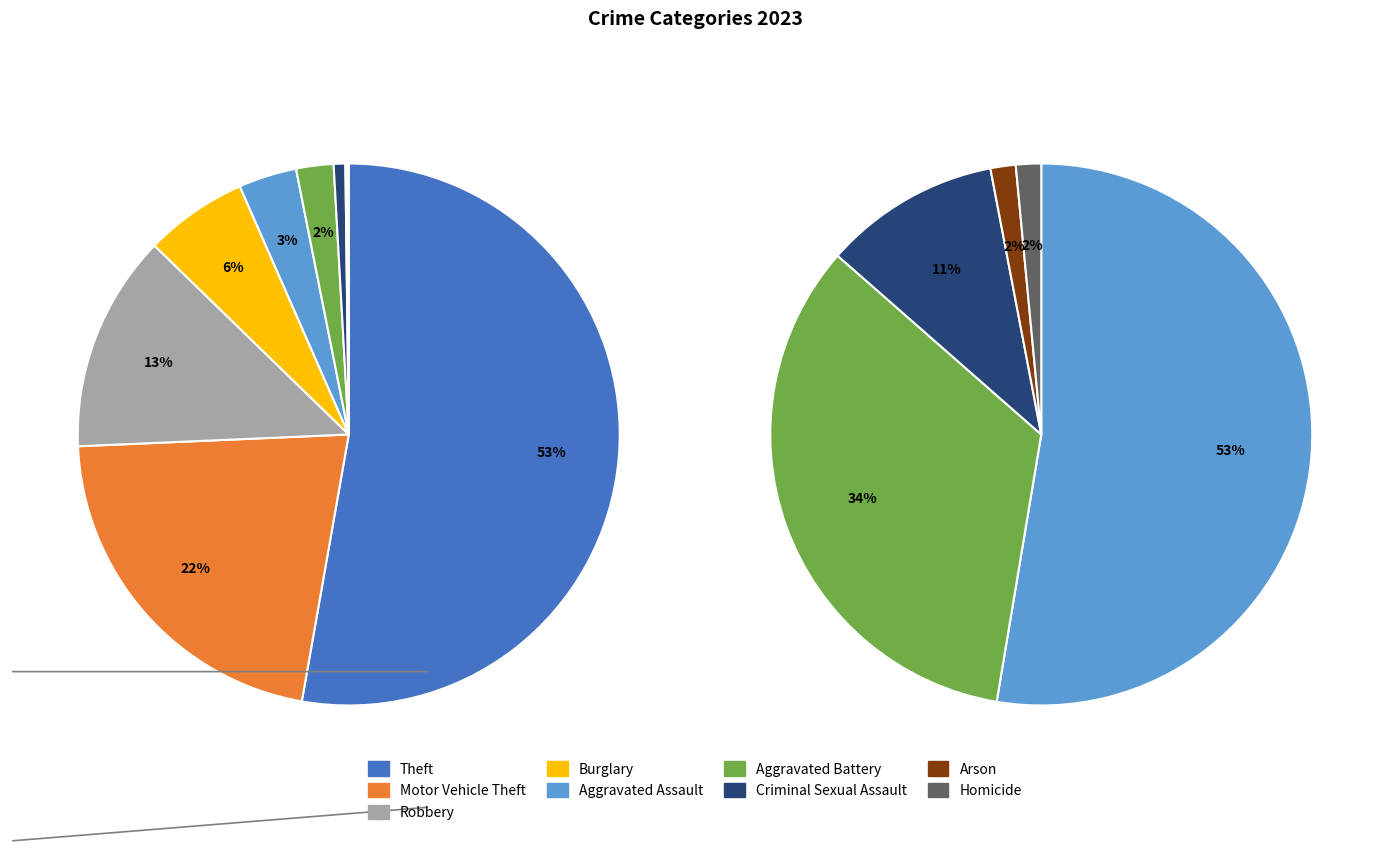

Rank the categories by value from highest to lowest.

Theft, Motor Vehicle Theft, Robbery, Burglary, Aggravated Assault, Aggravated Battery, Criminal Sexual Assault, Arson, Homicide